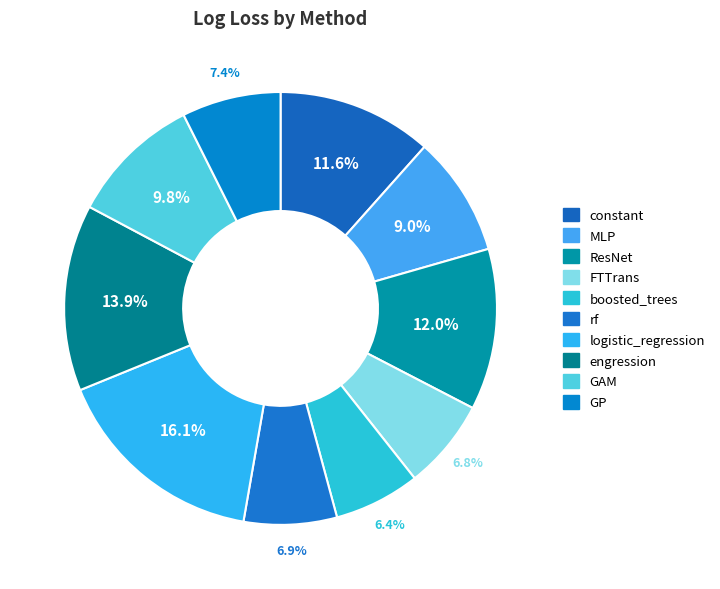

Count the number of slices in the pie.

10